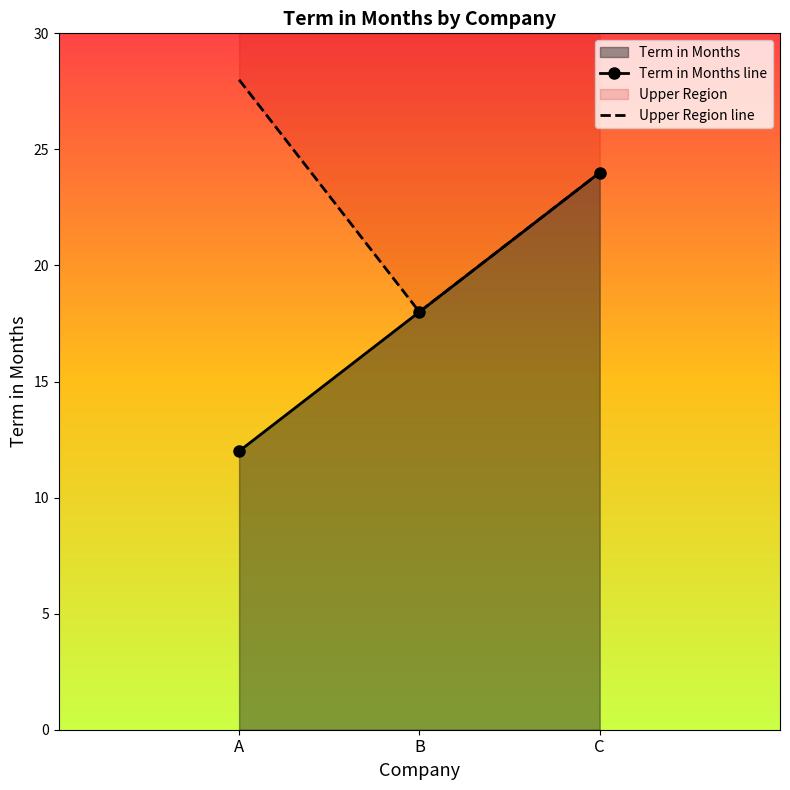

Reading left to right, list all the values displayed in this chart.

Term in Months line: A=12	B=18	C=24
Upper Region line: A=28	B=18	C=24